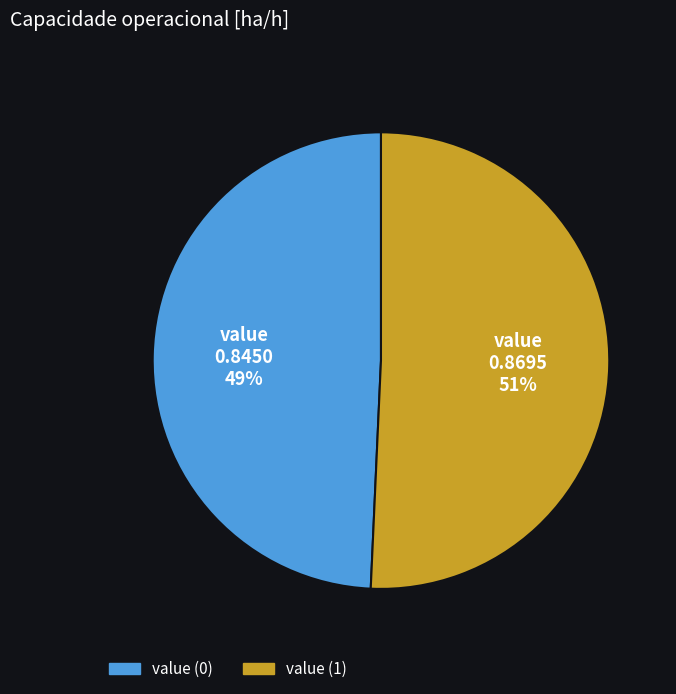

Is there a majority slice in this chart?

Yes